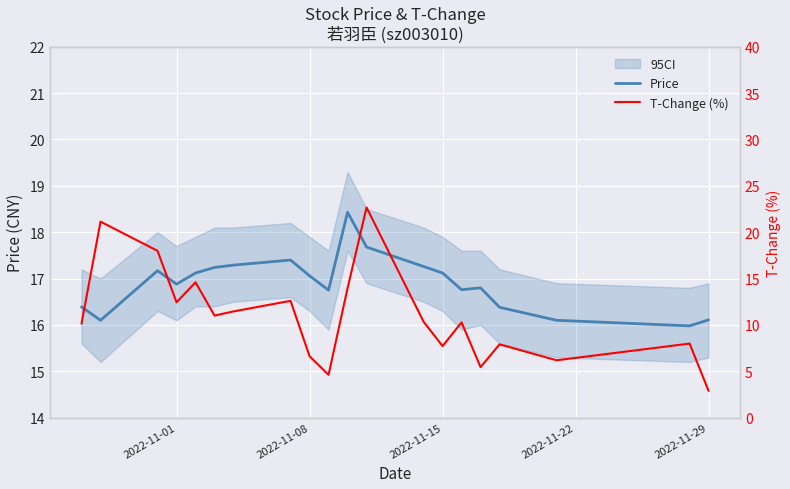

True or false: Price has a value of 17.1 at 2022-11-08.

True